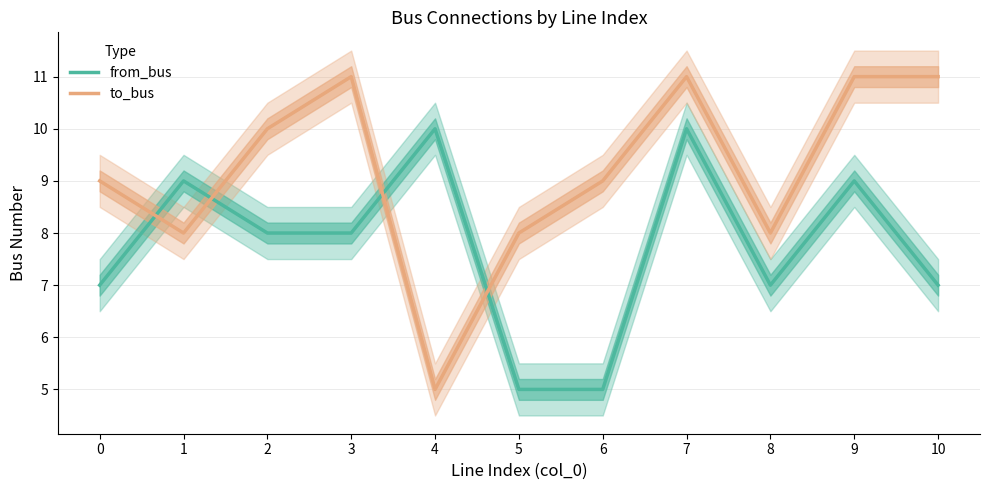

What is the value of the to_bus point at the 5th from the left?

5